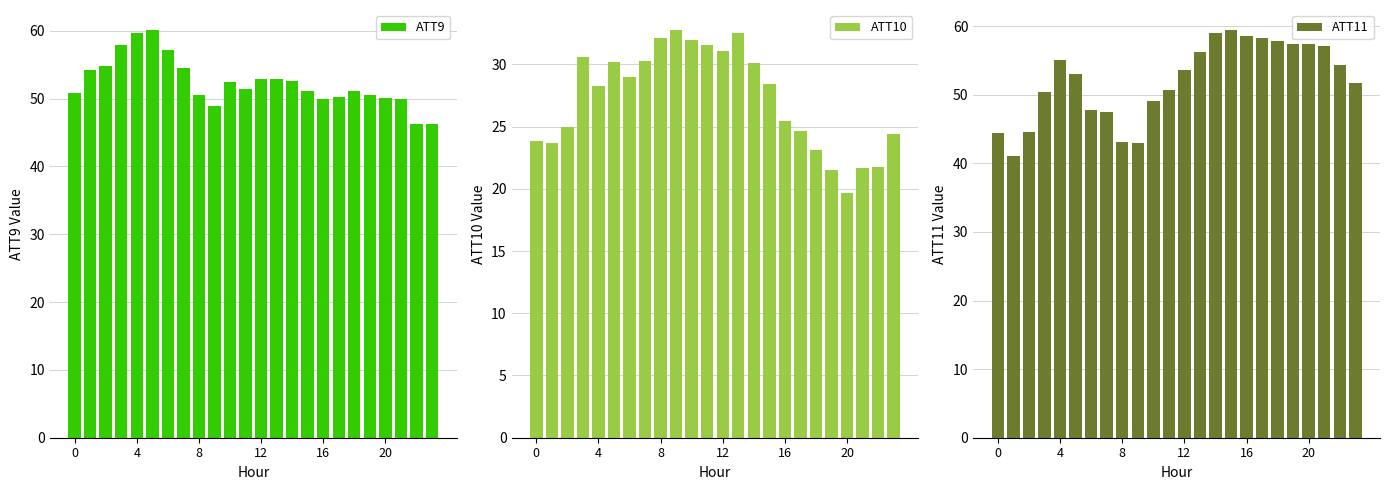

What is the label of the 3rd bar from the right?

21